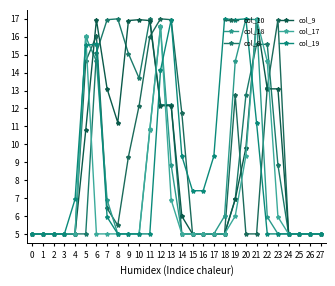

How many distinct data groups are displayed?

6